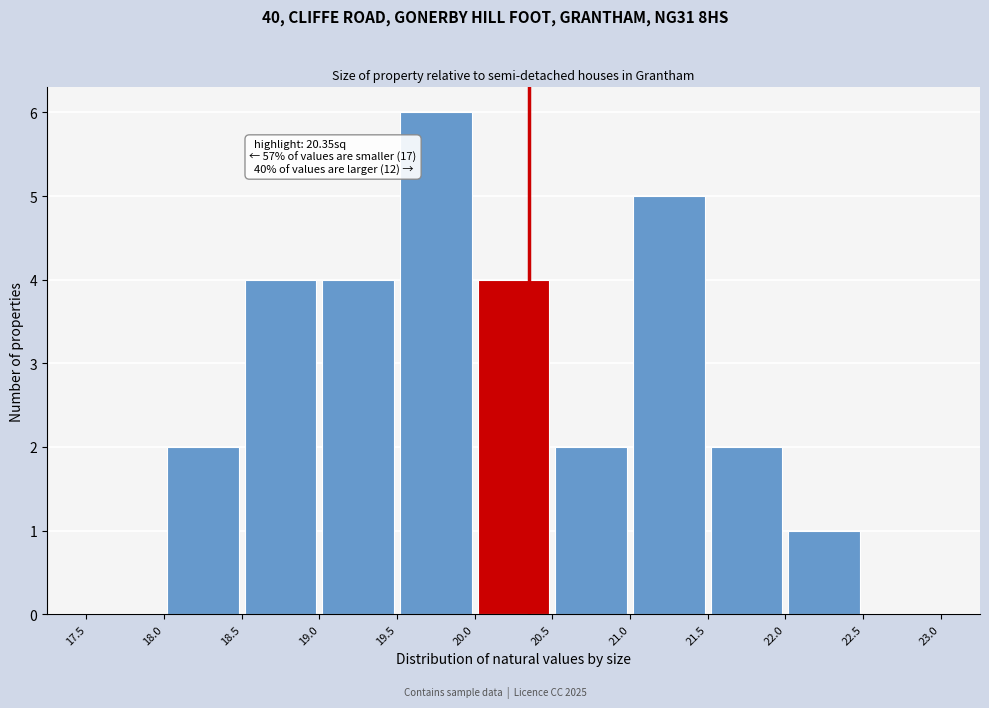

Over which range of the x-axis is the bar tallest?

19.5 to 20.0